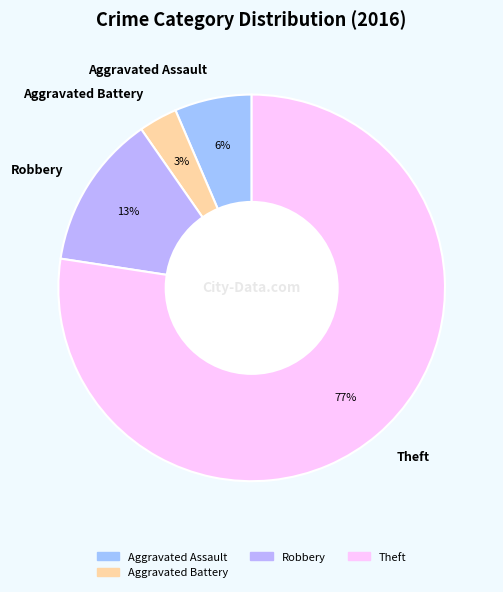

Rank the categories by value from lowest to highest.

Aggravated Battery, Aggravated Assault, Robbery, Theft